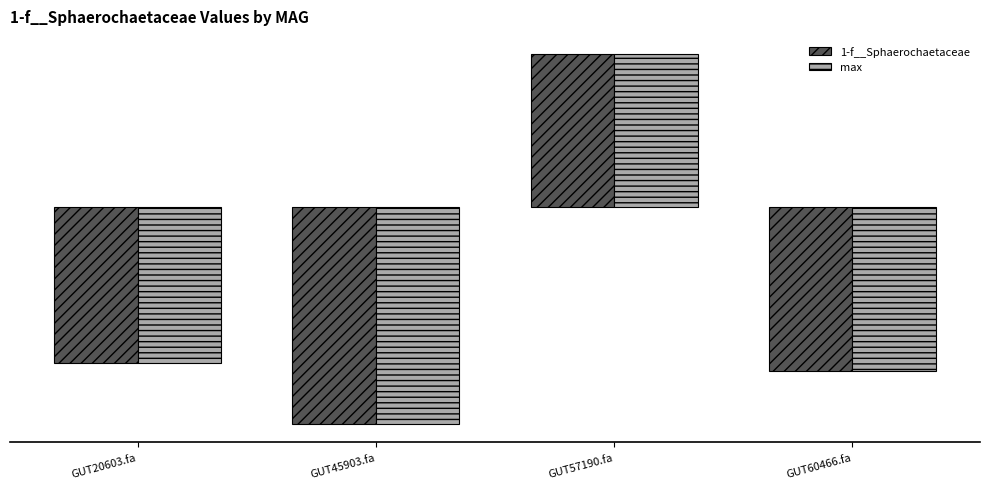

Where does the 1-f__Sphaerochaetaceae series first go above 0?

GUT57190.fa